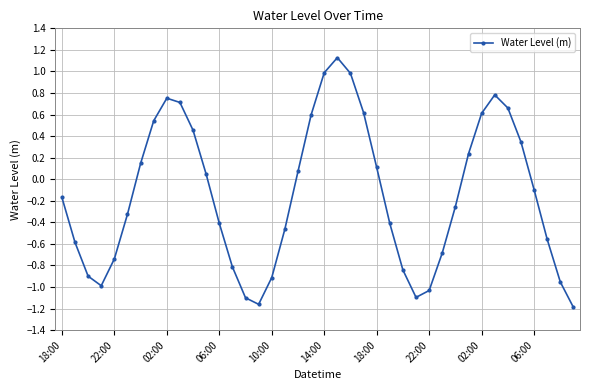

What is the difference between the maximum and minimum values?

2.3